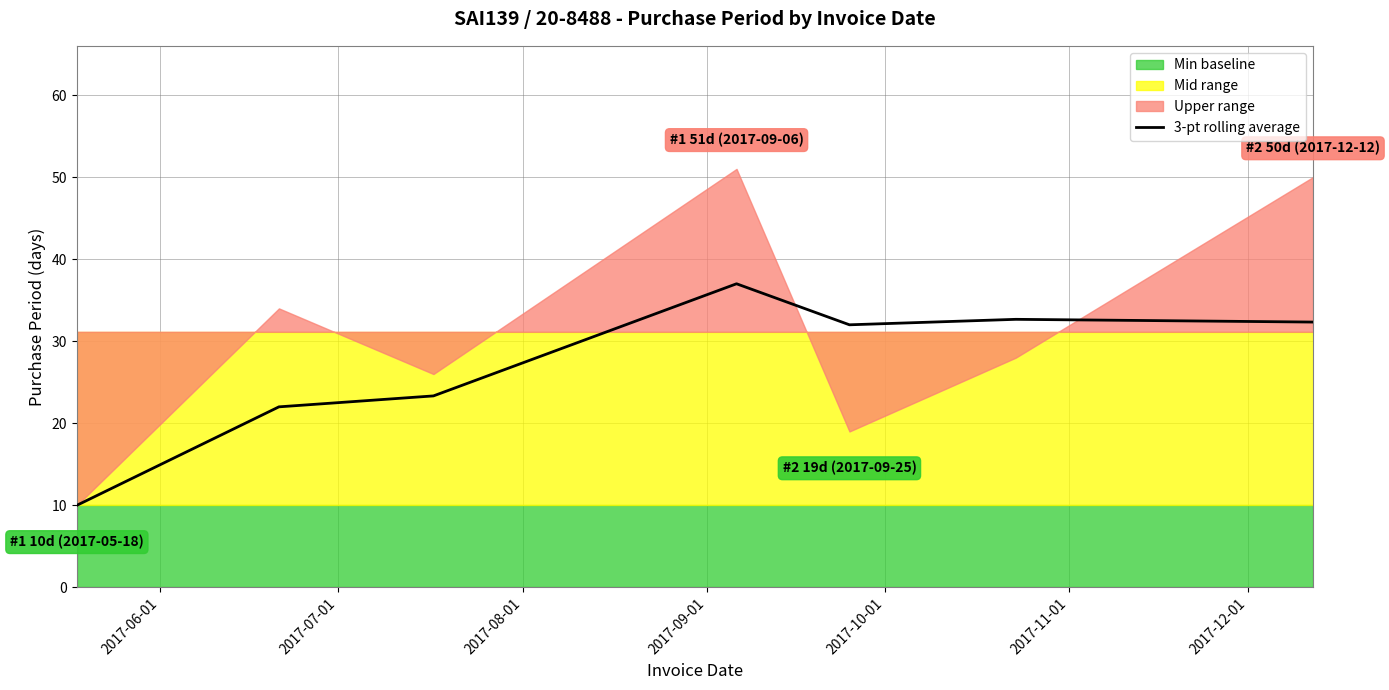

Reading right to left, list all the values displayed in this chart.

32.3	32.7	32.0	37.0	23.3	22.0	10.0